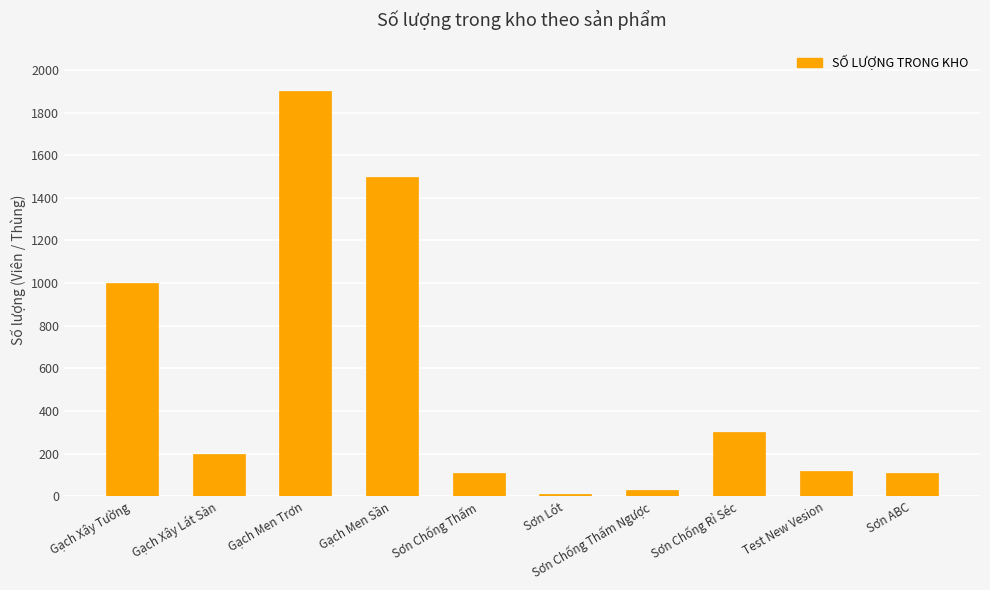

How many values are below 200?

5